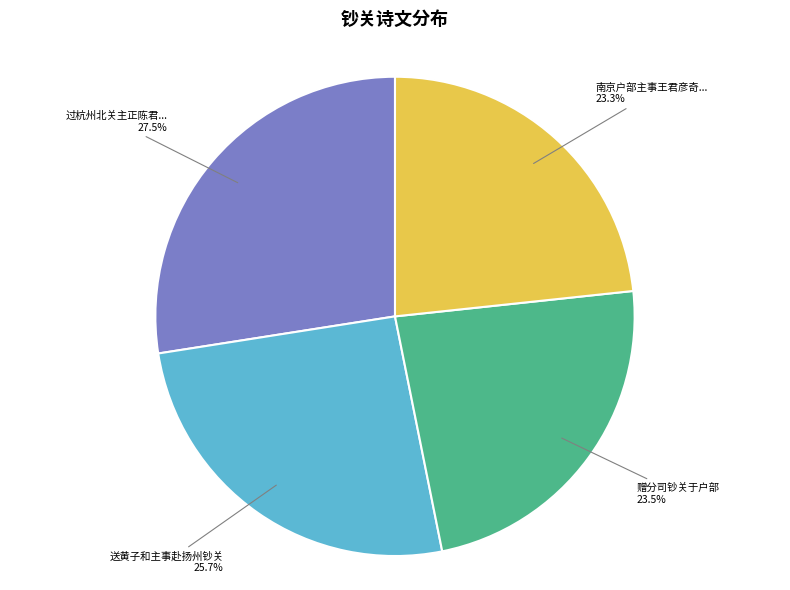

Count the number of slices in the pie.

4